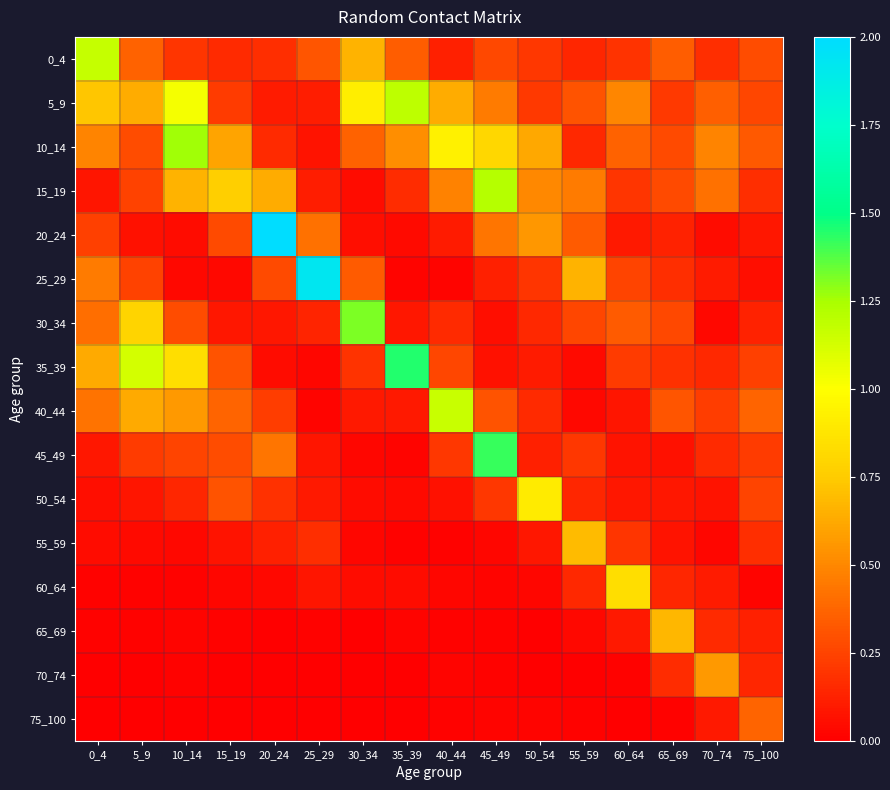

Reading left to right, transcribe all the data shown in this chart.

0_4: 0_4=1.2	5_9=0.4	10_14=0.2	15_19=0.2	20_24=0.2	25_29=0.3	30_34=0.7	35_39=0.4	40_44=0.1	45_49=0.3	50_54=0.2	55_59=0.1	60_64=0.2	65_69=0.4	70_74=0.2	75_100=0.3
5_9: 0_4=0.7	5_9=0.6	10_14=1.0	15_19=0.2	20_24=0.1	25_29=0.1	30_34=0.9	35_39=1.2	40_44=0.6	45_49=0.5	50_54=0.2	55_59=0.3	60_64=0.5	65_69=0.2	70_74=0.4	75_100=0.3
10_14: 0_4=0.5	5_9=0.3	10_14=1.3	15_19=0.6	20_24=0.2	25_29=0.1	30_34=0.4	35_39=0.5	40_44=0.9	45_49=0.8	50_54=0.6	55_59=0.2	60_64=0.4	65_69=0.3	70_74=0.5	75_100=0.3
15_19: 0_4=0.1	5_9=0.2	10_14=0.7	15_19=0.8	20_24=0.6	25_29=0.1	30_34=0.0	35_39=0.2	40_44=0.5	45_49=1.2	50_54=0.5	55_59=0.5	60_64=0.2	65_69=0.3	70_74=0.4	75_100=0.2
20_24: 0_4=0.2	5_9=0.1	10_14=0.0	15_19=0.3	20_24=2.0	25_29=0.4	30_34=0.1	35_39=0.0	40_44=0.1	45_49=0.4	50_54=0.6	55_59=0.3	60_64=0.1	65_69=0.1	70_74=0.1	75_100=0.1
25_29: 0_4=0.5	5_9=0.2	10_14=0.0	15_19=0.0	20_24=0.3	25_29=1.9	30_34=0.3	35_39=0.0	40_44=0.0	45_49=0.1	50_54=0.2	55_59=0.7	60_64=0.3	65_69=0.2	70_74=0.1	75_100=0.1
30_34: 0_4=0.4	5_9=0.8	10_14=0.3	15_19=0.1	20_24=0.1	25_29=0.1	30_34=1.3	35_39=0.1	40_44=0.2	45_49=0.1	50_54=0.2	55_59=0.3	60_64=0.3	65_69=0.3	70_74=0.0	75_100=0.1
35_39: 0_4=0.6	5_9=1.1	10_14=0.8	15_19=0.3	20_24=0.1	25_29=0.0	30_34=0.2	35_39=1.4	40_44=0.3	45_49=0.1	50_54=0.1	55_59=0.0	60_64=0.2	65_69=0.2	70_74=0.2	75_100=0.2
40_44: 0_4=0.4	5_9=0.6	10_14=0.6	15_19=0.4	20_24=0.2	25_29=0.0	30_34=0.1	35_39=0.1	40_44=1.2	45_49=0.3	50_54=0.2	55_59=0.0	60_64=0.1	65_69=0.3	70_74=0.2	75_100=0.4
45_49: 0_4=0.1	5_9=0.2	10_14=0.3	15_19=0.3	20_24=0.4	25_29=0.1	30_34=0.0	35_39=0.0	40_44=0.2	45_49=1.4	50_54=0.1	55_59=0.2	60_64=0.1	65_69=0.1	70_74=0.2	75_100=0.2
50_54: 0_4=0.1	5_9=0.1	10_14=0.1	15_19=0.3	20_24=0.2	25_29=0.1	30_34=0.0	35_39=0.0	40_44=0.1	45_49=0.2	50_54=0.9	55_59=0.1	60_64=0.1	65_69=0.1	70_74=0.1	75_100=0.3
55_59: 0_4=0.1	5_9=0.0	10_14=0.0	15_19=0.1	20_24=0.1	25_29=0.2	30_34=0.0	35_39=0.0	40_44=0.0	45_49=0.0	50_54=0.1	55_59=0.7	60_64=0.2	65_69=0.1	70_74=0.0	75_100=0.2
60_64: 0_4=0.0	5_9=0.0	10_14=0.0	15_19=0.0	20_24=0.0	25_29=0.1	30_34=0.1	35_39=0.1	40_44=0.0	45_49=0.0	50_54=0.0	55_59=0.2	60_64=0.8	65_69=0.1	70_74=0.1	75_100=0.0
65_69: 0_4=0.0	5_9=0.0	10_14=0.0	15_19=0.0	20_24=0.0	25_29=0.0	30_34=0.0	35_39=0.0	40_44=0.0	45_49=0.0	50_54=0.0	55_59=0.0	60_64=0.1	65_69=0.7	70_74=0.2	75_100=0.1
70_74: 0_4=0.0	5_9=0.0	10_14=0.0	15_19=0.0	20_24=0.0	25_29=0.0	30_34=0.0	35_39=0.0	40_44=0.0	45_49=0.0	50_54=0.0	55_59=0.0	60_64=0.0	65_69=0.2	70_74=0.6	75_100=0.1
75_100: 0_4=0.0	5_9=0.0	10_14=0.0	15_19=0.0	20_24=0.0	25_29=0.0	30_34=0.0	35_39=0.0	40_44=0.0	45_49=0.0	50_54=0.0	55_59=0.0	60_64=0.0	65_69=0.0	70_74=0.1	75_100=0.4